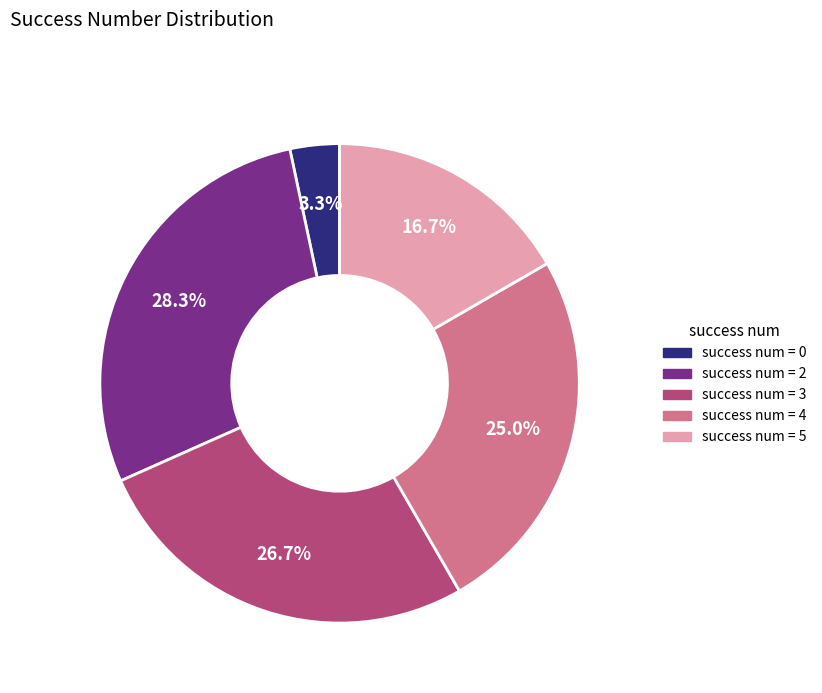

Is there a majority slice in this chart?

No